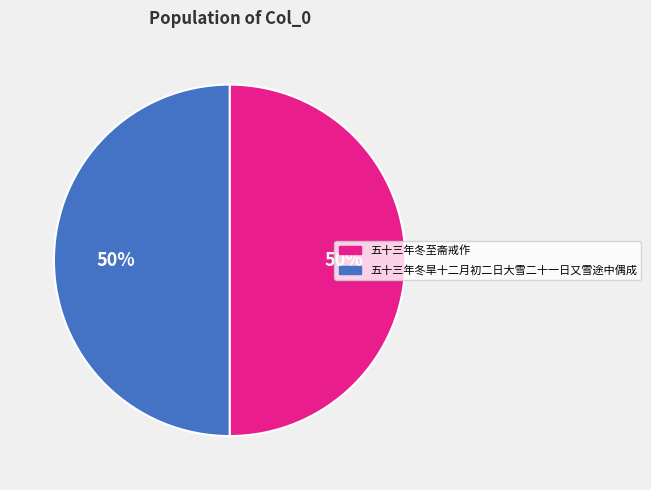

The 五十三年冬旱十二月初二日大雪二十一日又雪途中偶成 slice represents 64% of the pie. True or false?

False